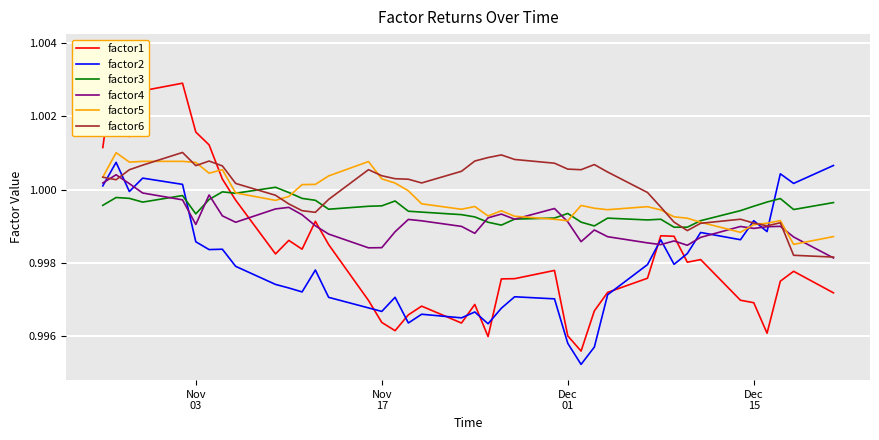

Which series ends up on top after the final intersection of factor3 and factor2?

factor2